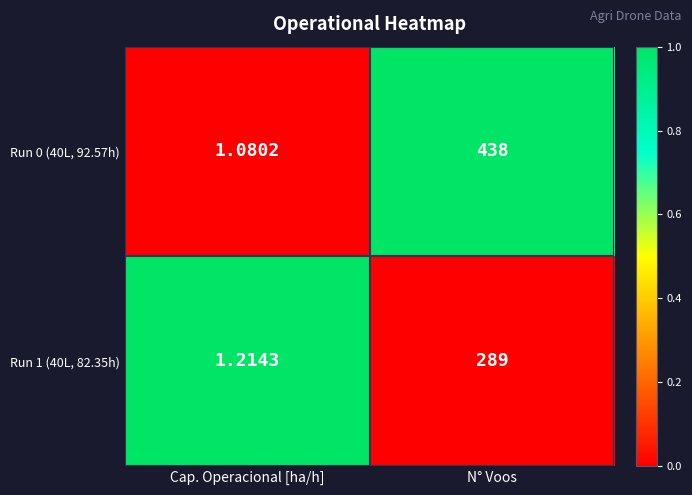

Count the number of data series in this chart.

2